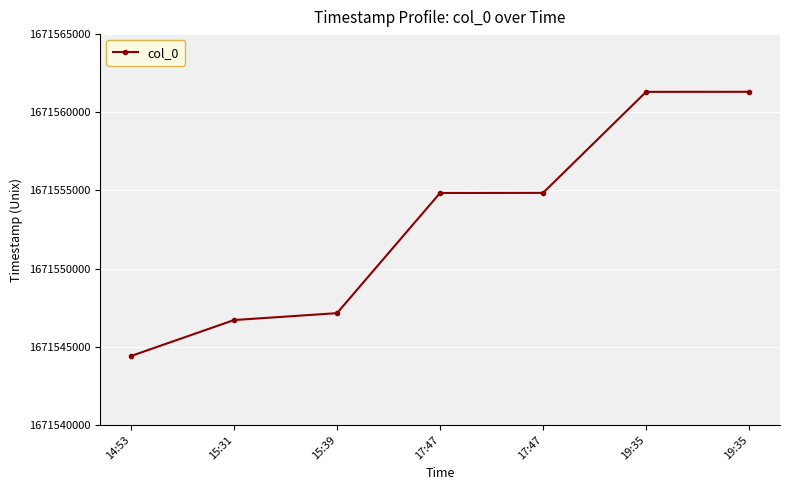

List the labels in order of value, smallest first.

14:53, 15:31, 15:39, 17:47, 17:47, 19:35, 19:35